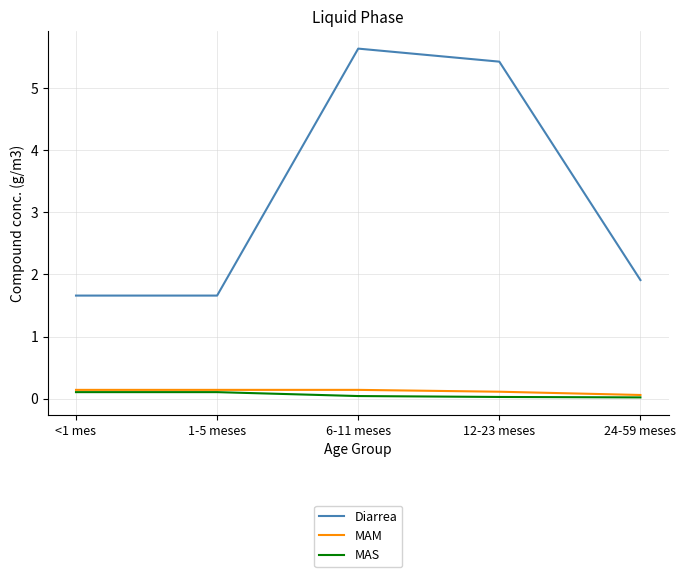

Count the MAS values in the range 0 to 1.

5